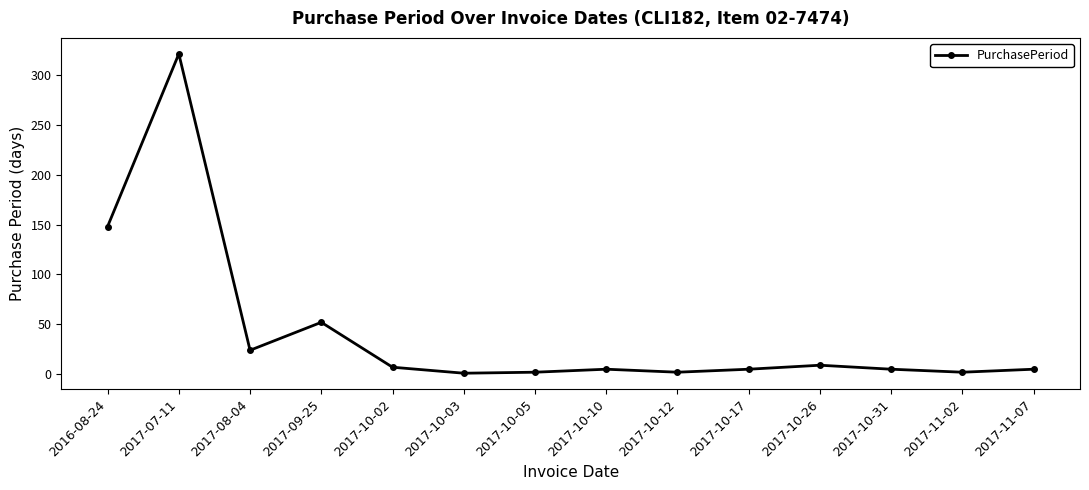

What is the difference between the second highest and second lowest values?

146